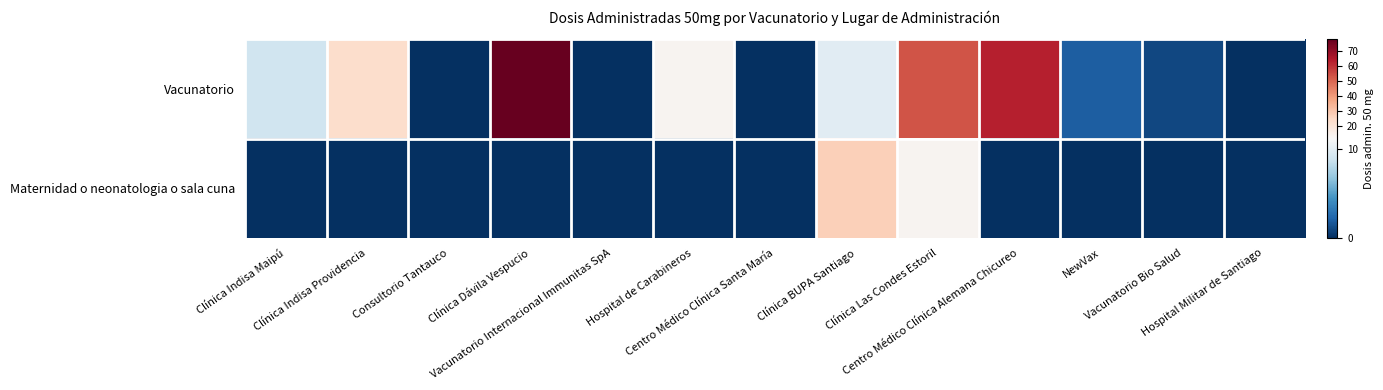

List the series in order of their peak value, highest first.

Vacunatorio, Maternidad o neonatologia o sala cuna